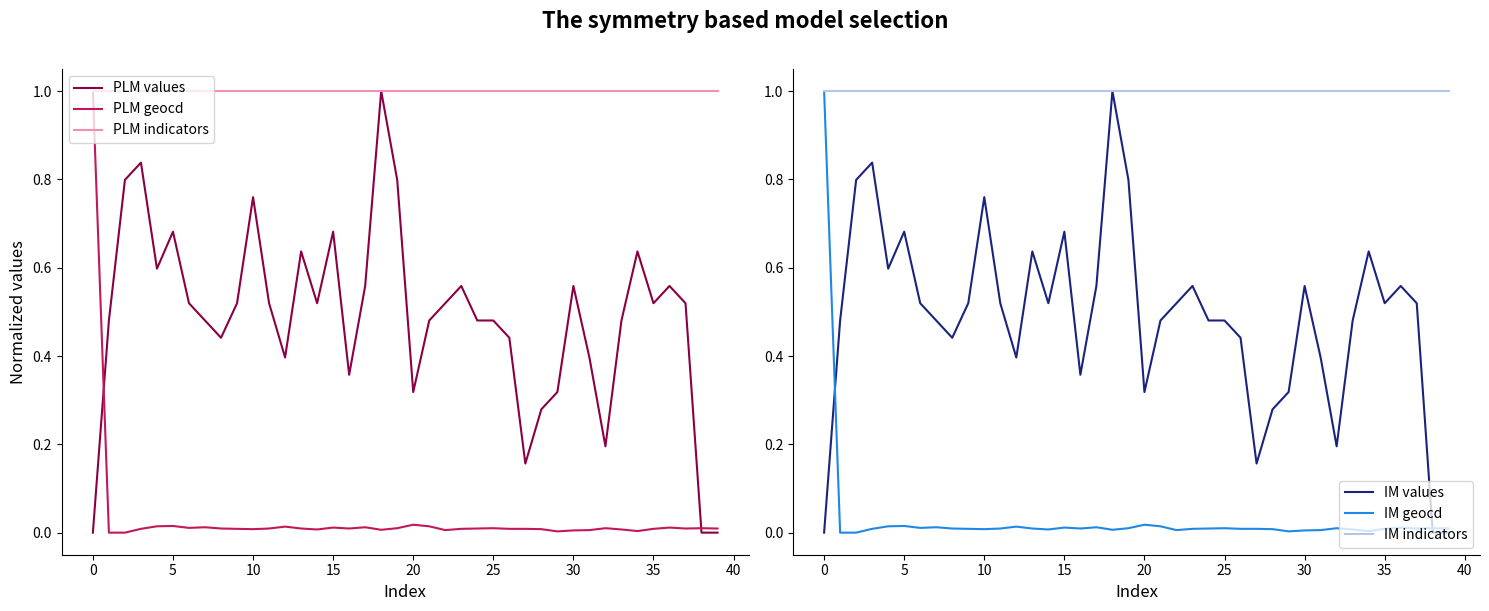

What is the difference between the highest and lowest values at 25?

1.0